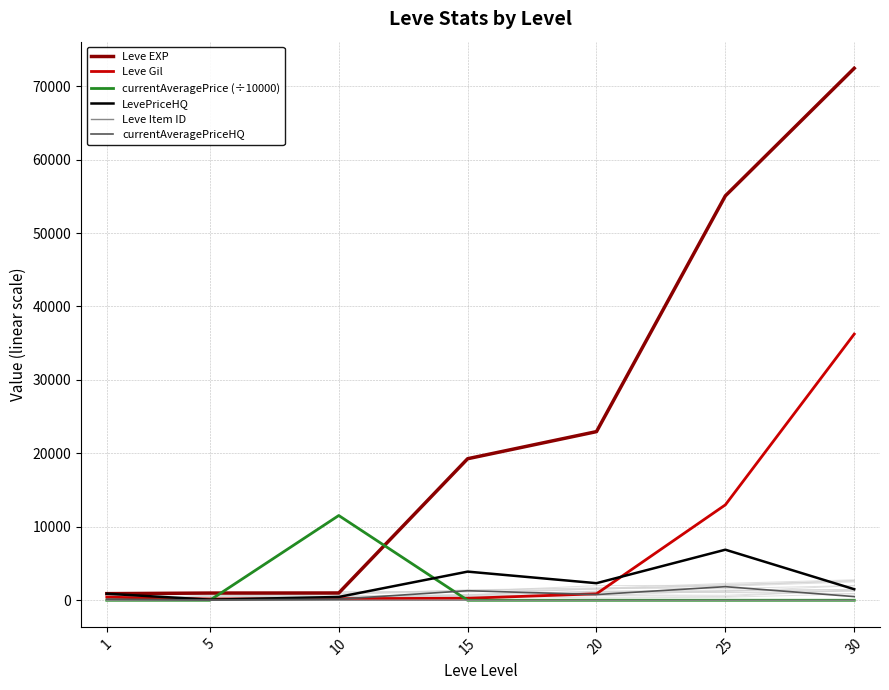

What is the highest value of the currentAveragePriceHQ series?

1850.0